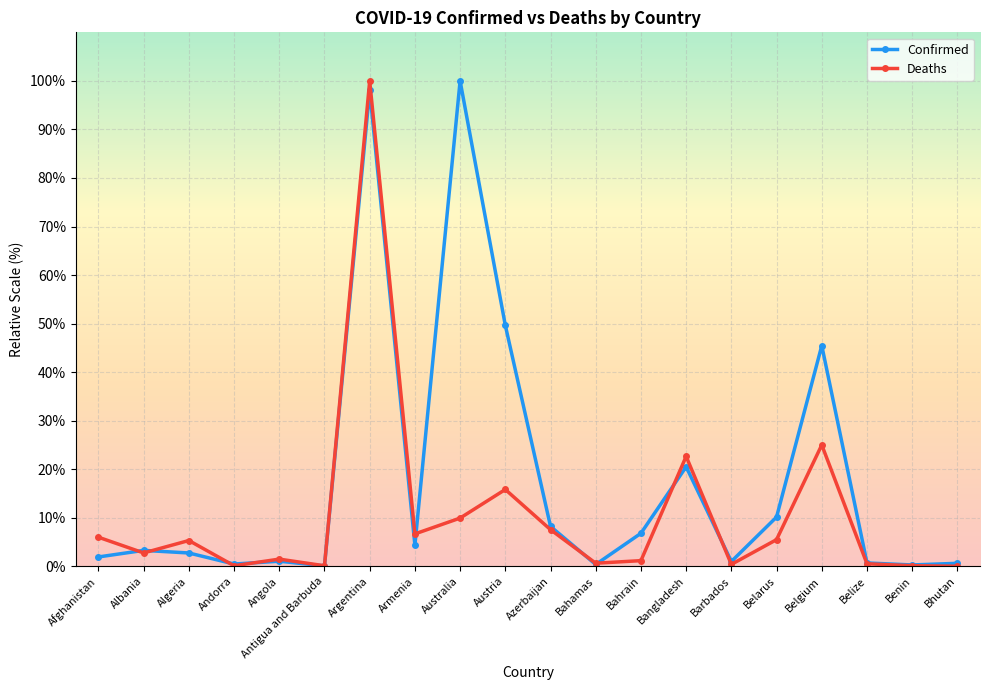

At which category does Deaths reach its first local peak?

Algeria